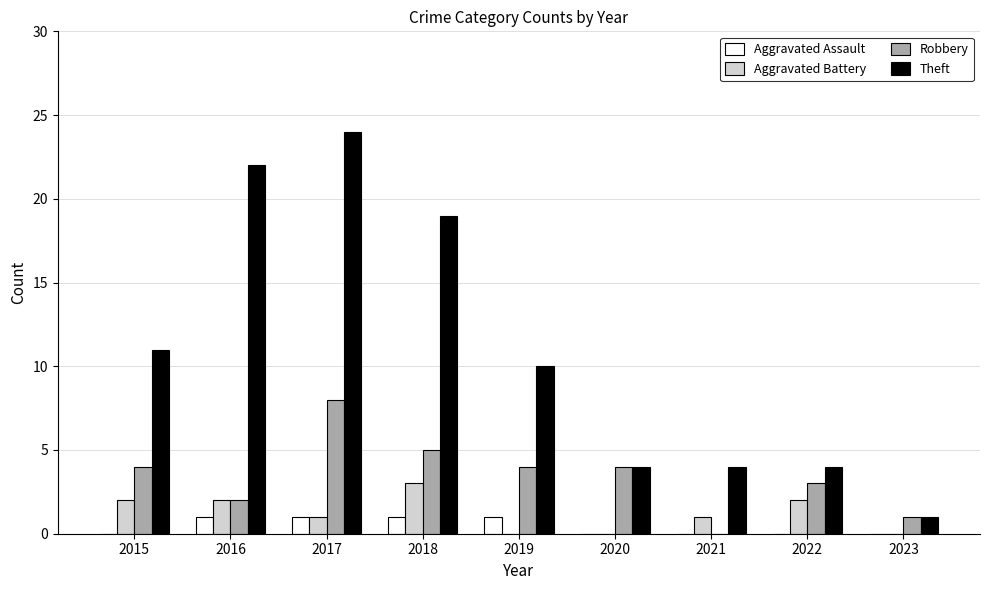

Reading left to right, extract all data points from this chart.

Aggravated Assault: 2015=0	2016=1	2017=1	2018=1	2019=1	2020=0	2021=0	2022=0	2023=0
Aggravated Battery: 2015=2	2016=2	2017=1	2018=3	2019=0	2020=0	2021=1	2022=2	2023=0
Robbery: 2015=4	2016=2	2017=8	2018=5	2019=4	2020=4	2021=0	2022=3	2023=1
Theft: 2015=11	2016=22	2017=24	2018=19	2019=10	2020=4	2021=4	2022=4	2023=1